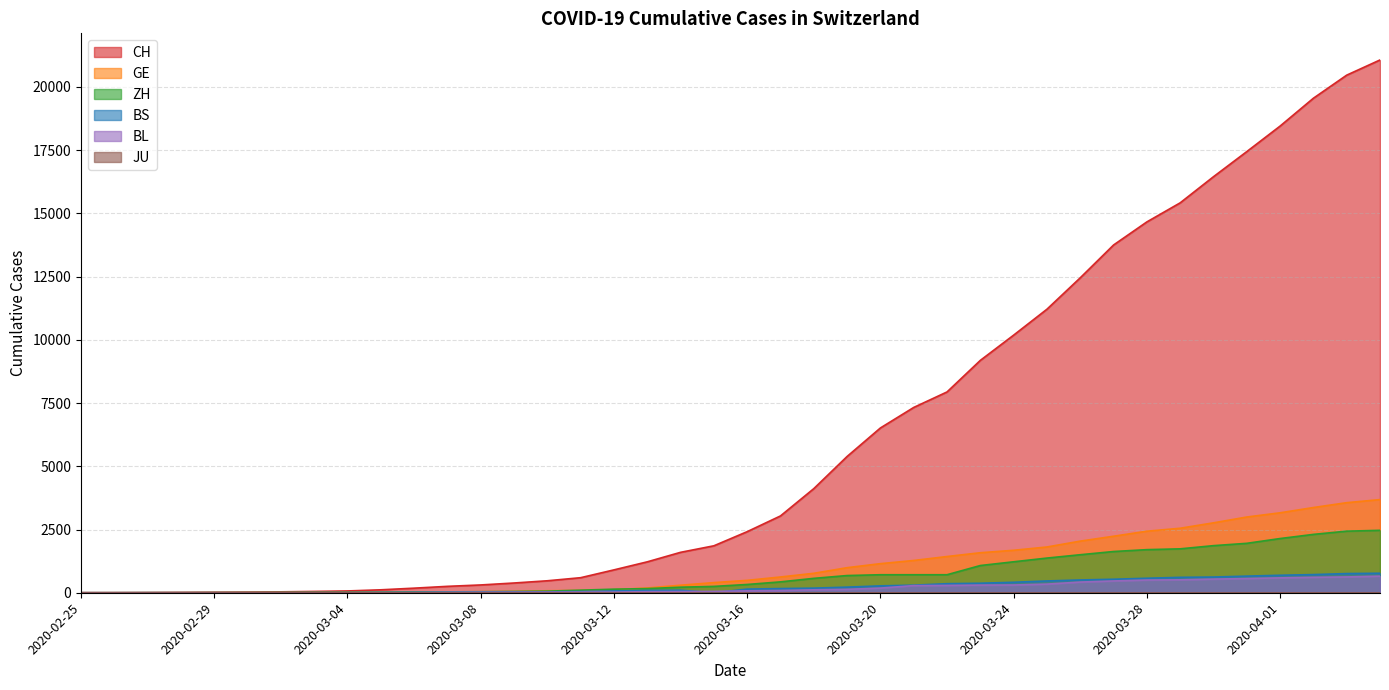

At which label does ZH reach its minimum?

2020-02-25